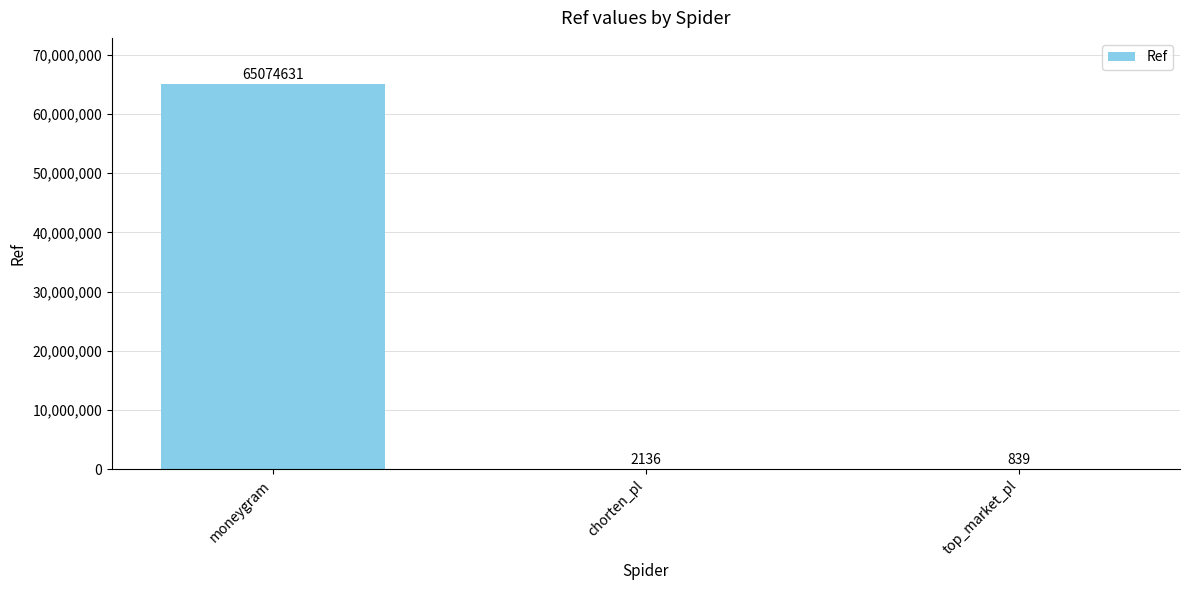

At which label does the data first exceed 2136?

moneygram